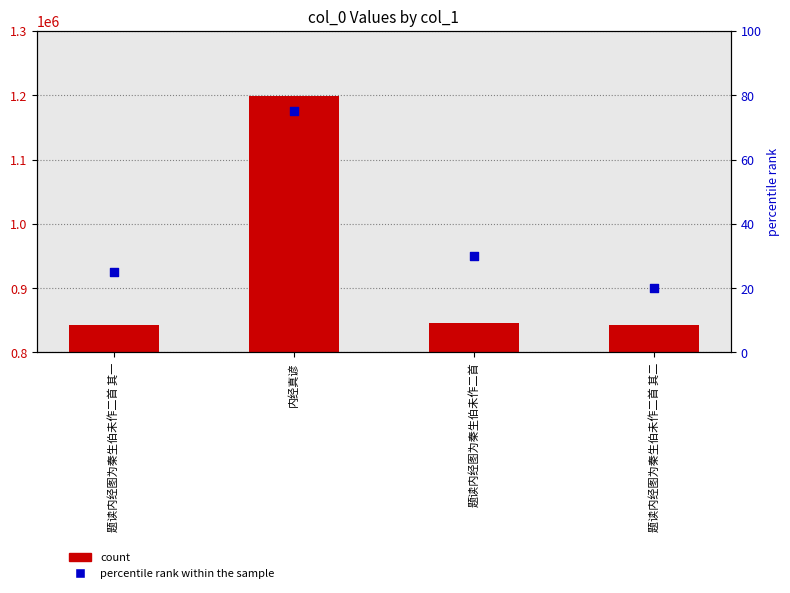

At which category is the sum across all series the highest?

内经真谚